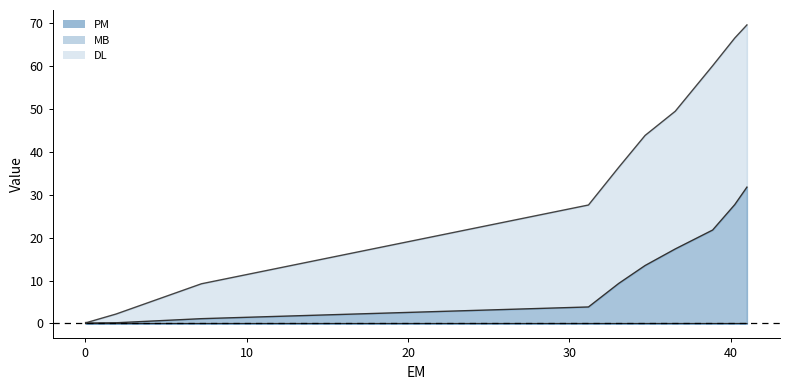

Reading left to right, transcribe all the data shown in this chart.

MB: 0.0	0.0	0.1	0.1	0.2	1.1	3.8	9.3	13.5	17.4	21.8	27.7	31.7
DL: 0.2	0.2	0.2	0.3	2.2	9.2	27.6	36.4	43.8	49.4	60.0	66.4	69.5
PM: 0.0	0.0	0.0	0.0	0.0	0.0	0.0	0.0	0.0	0.0	0.0	0.0	0.0